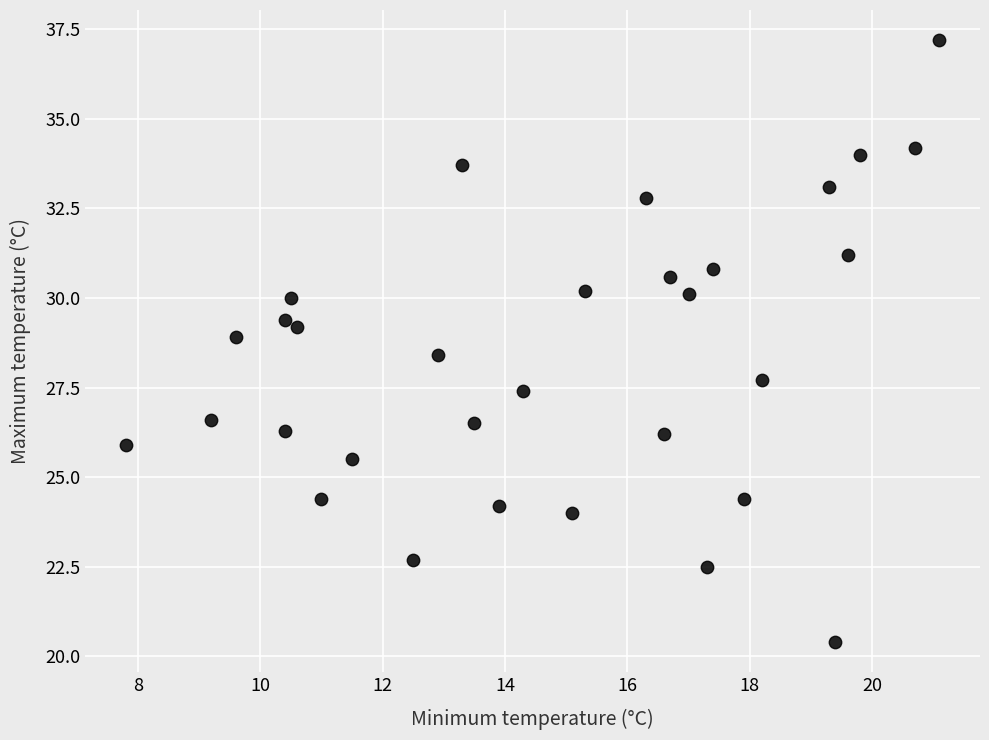

What is the range of X values (max minus min)?

13.3